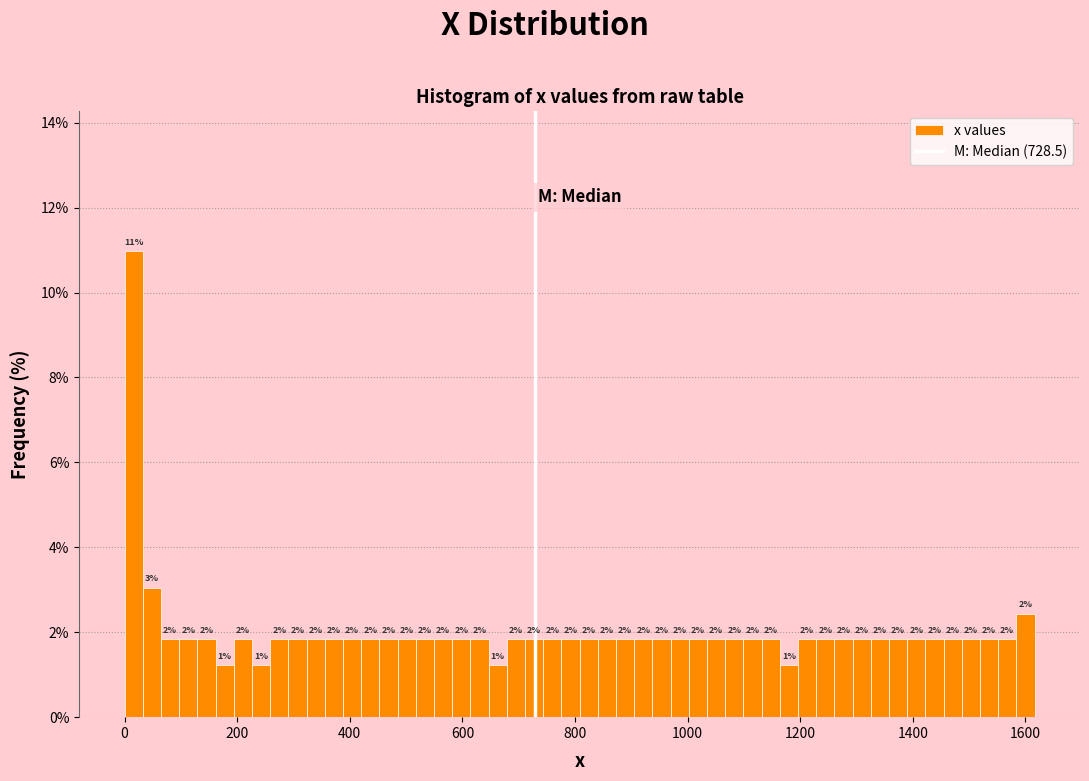

Read against the x-axis, roughly where is the centre of the tallest bar?

20